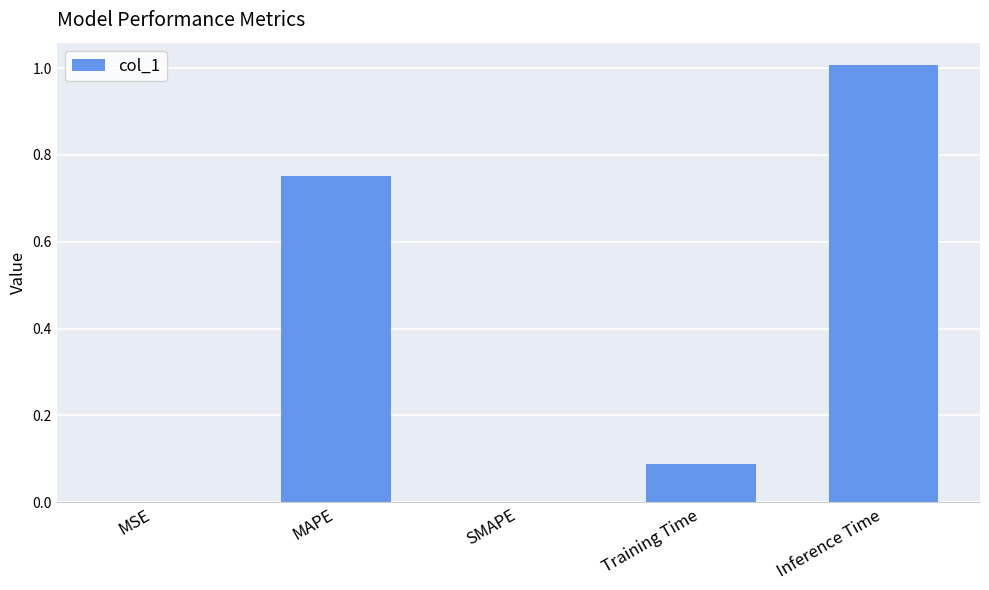

True or false: the data shows 1.5 at Inference Time.

False